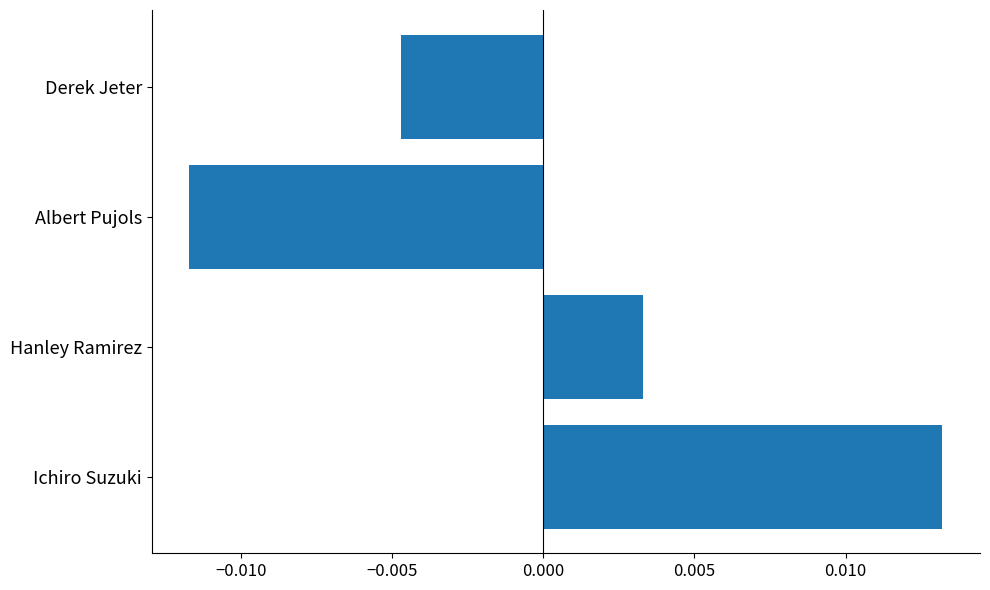

Which label corresponds to the largest value in the chart?

Ichiro Suzuki